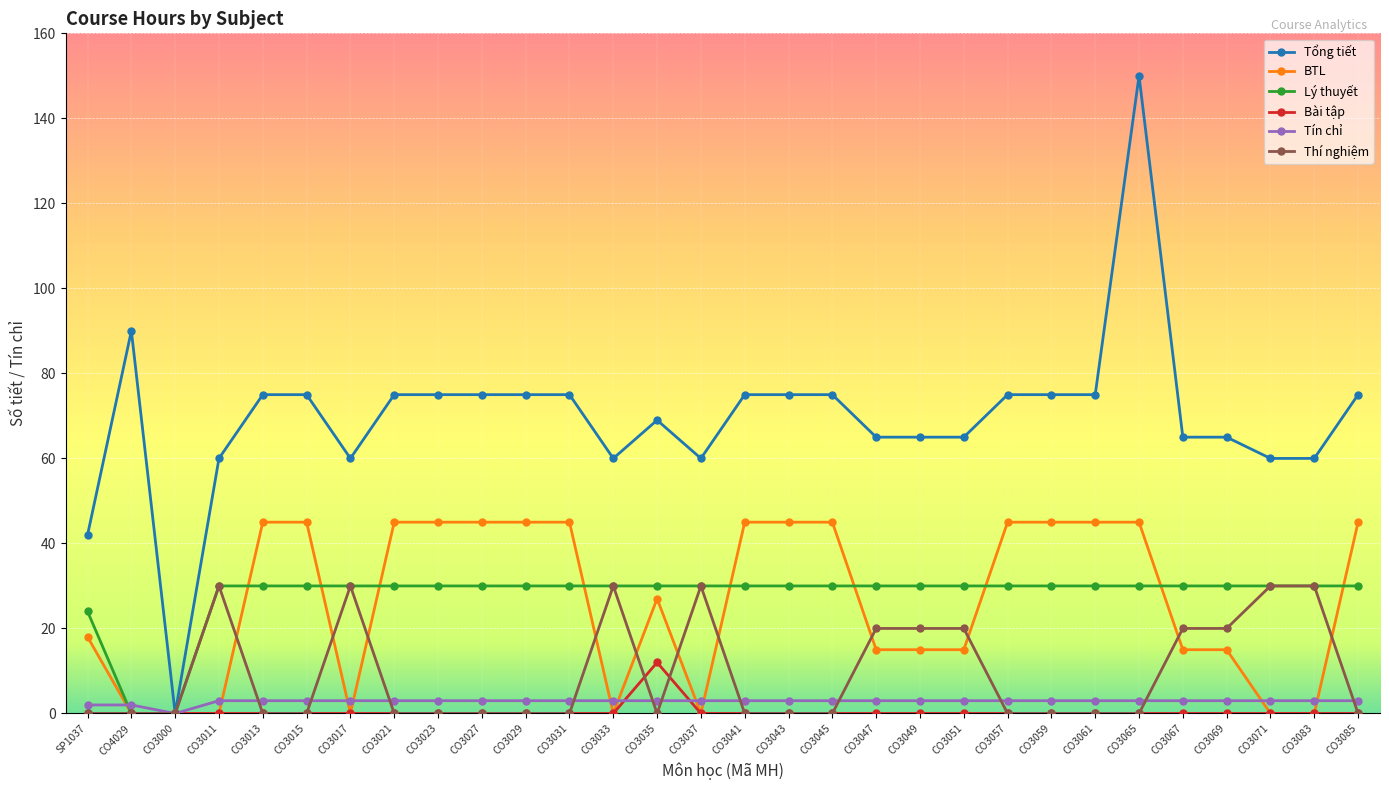

The BTL series shows 22 at CO3045. True or false?

False